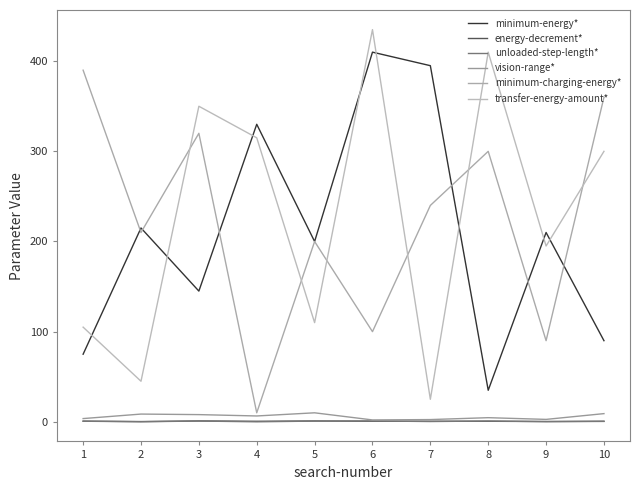

True or false: minimum-energy* has more than 1 points higher than both neighbors.

True